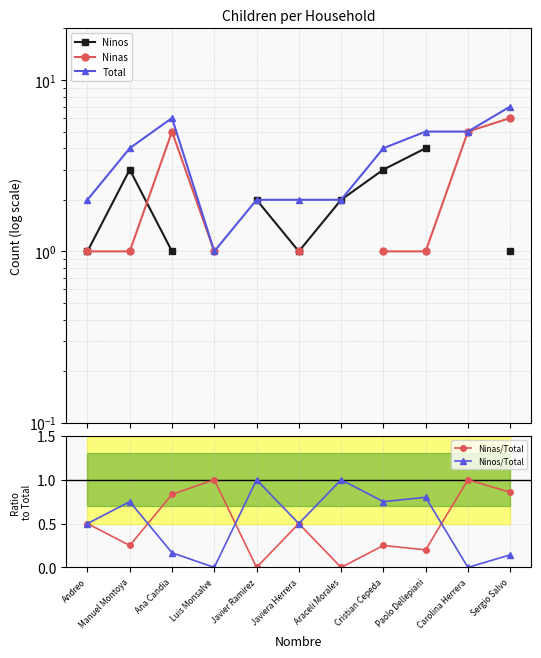

The value of Ninos/Total at Andreo is 0.5. True or false?

True